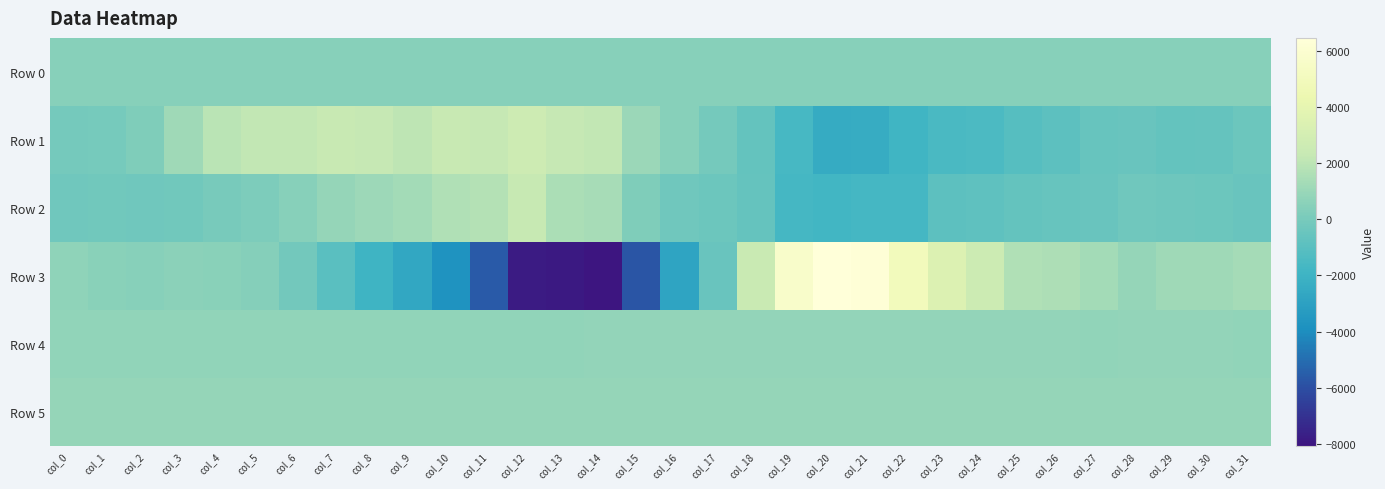

Reading right to left, list all the values displayed in this chart.

Row 0: col_31=454.2	col_30=454.2	col_29=454.1	col_28=454.1	col_27=454.0	col_26=454.0	col_25=453.9	col_24=453.9	col_23=453.8	col_22=453.8	col_21=453.7	col_20=453.7	col_19=453.6	col_18=453.6	col_17=453.5	col_16=453.5	col_15=453.4	col_14=453.4	col_13=453.3	col_12=453.3	col_11=453.2	col_10=453.1	col_9=453.1	col_8=453.1	col_7=453.0	col_6=453.0	col_5=452.9	col_4=452.9	col_3=452.8	col_2=452.7	col_1=452.7	col_0=452.7
Row 1: col_31=-354.0	col_30=-628.0	col_29=-678.0	col_28=-468.0	col_27=-568.0	col_26=-872.0	col_25=-1136.0	col_24=-1442.0	col_23=-1493.0	col_22=-1864.0	col_21=-2366.0	col_20=-2421.0	col_19=-1637.0	col_18=-685.0	col_17=-108.0	col_16=483.0	col_15=1039.0	col_14=2170.0	col_13=2270.0	col_12=2619.0	col_11=2288.0	col_10=2416.0	col_9=2079.0	col_8=2303.0	col_7=2403.0	col_6=2171.0	col_5=2200.0	col_4=1948.0	col_3=1169.0	col_2=275.0	col_1=-37.0	col_0=-102.0
Row 2: col_31=-478.0	col_30=-352.0	col_29=-318.0	col_28=-273.0	col_27=-503.0	col_26=-539.0	col_25=-648.0	col_24=-834.0	col_23=-868.0	col_22=-1704.0	col_21=-1675.0	col_20=-1807.0	col_19=-1655.0	col_18=-600.0	col_17=-349.0	col_16=-258.0	col_15=226.0	col_14=1371.0	col_13=1522.0	col_12=2349.0	col_11=1794.0	col_10=1686.0	col_9=1280.0	col_8=1086.0	col_7=884.0	col_6=458.0	col_5=189.0	col_4=19.0	col_3=-206.0	col_2=-285.0	col_1=-180.0	col_0=-274.0
Row 3: col_31=1317.0	col_30=1152.0	col_29=1168.0	col_28=853.0	col_27=1270.0	col_26=1549.0	col_25=1684.0	col_24=2605.0	col_23=3511.0	col_22=4996.0	col_21=6347.0	col_20=6474.0	col_19=5712.0	col_18=2448.0	col_17=-509.0	col_16=-2798.0	col_15=-5755.0	col_14=-8077.0	col_13=-7869.0	col_12=-7796.0	col_11=-5592.0	col_10=-3792.0	col_9=-2661.0	col_8=-1915.0	col_7=-1001.0	col_6=-172.0	col_5=402.0	col_4=562.0	col_3=594.0	col_2=466.0	col_1=548.0	col_0=698.0
Row 4: col_31=786.0	col_30=792.0	col_29=791.0	col_28=792.0	col_27=790.0	col_26=799.0	col_25=791.0	col_24=799.0	col_23=805.0	col_22=811.0	col_21=821.0	col_20=821.0	col_19=812.0	col_18=808.0	col_17=811.0	col_16=824.0	col_15=803.0	col_14=792.0	col_13=774.0	col_12=771.0	col_11=764.0	col_10=767.0	col_9=758.0	col_8=762.0	col_7=765.0	col_6=770.0	col_5=767.0	col_4=767.0	col_3=766.0	col_2=768.0	col_1=770.0	col_0=777.0
Row 5: col_31=879.0	col_30=880.0	col_29=878.0	col_28=879.0	col_27=882.0	col_26=891.0	col_25=881.0	col_24=883.0	col_23=873.0	col_22=877.0	col_21=866.0	col_20=858.0	col_19=848.0	col_18=847.0	col_17=853.0	col_16=866.0	col_15=886.0	col_14=886.0	col_13=889.0	col_12=879.0	col_11=877.0	col_10=876.0	col_9=875.0	col_8=874.0	col_7=876.0	col_6=872.0	col_5=873.0	col_4=875.0	col_3=872.0	col_2=879.0	col_1=880.0	col_0=875.0